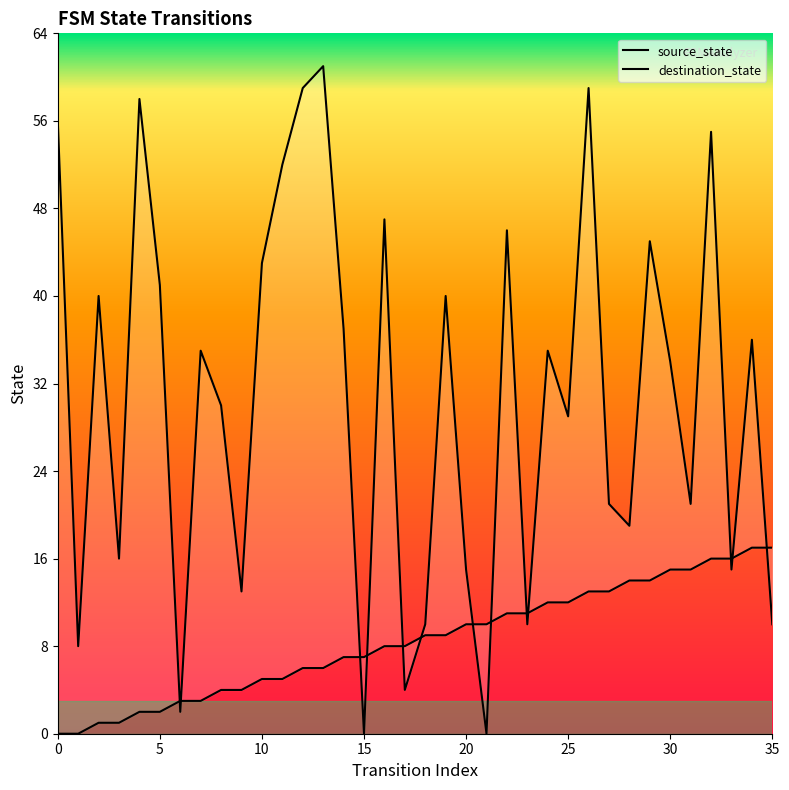

What are all the series names shown in the legend?

source_state, destination_state